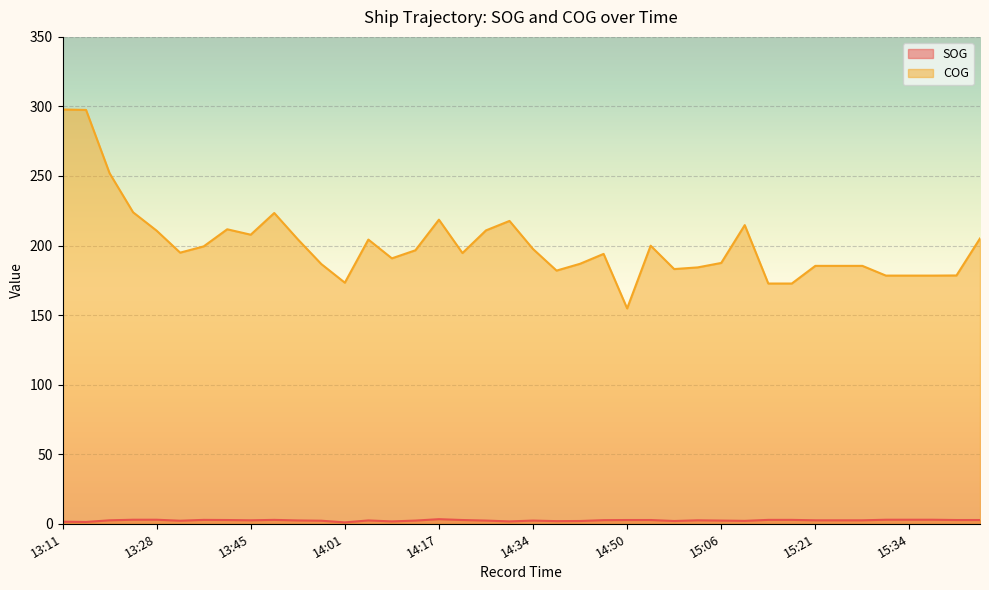

Is it true that COG equals 218.6 at 14:17?

True